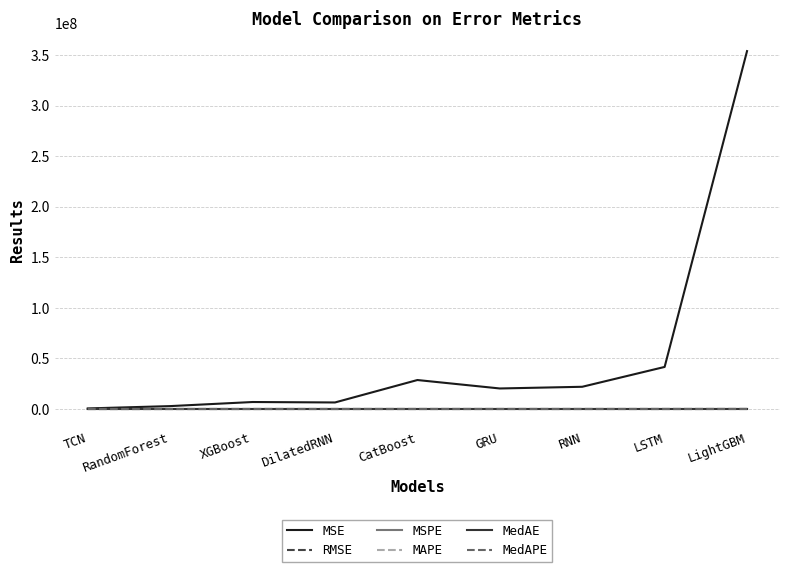

True or false: MSPE has a value of 0.0 at DilatedRNN.

True